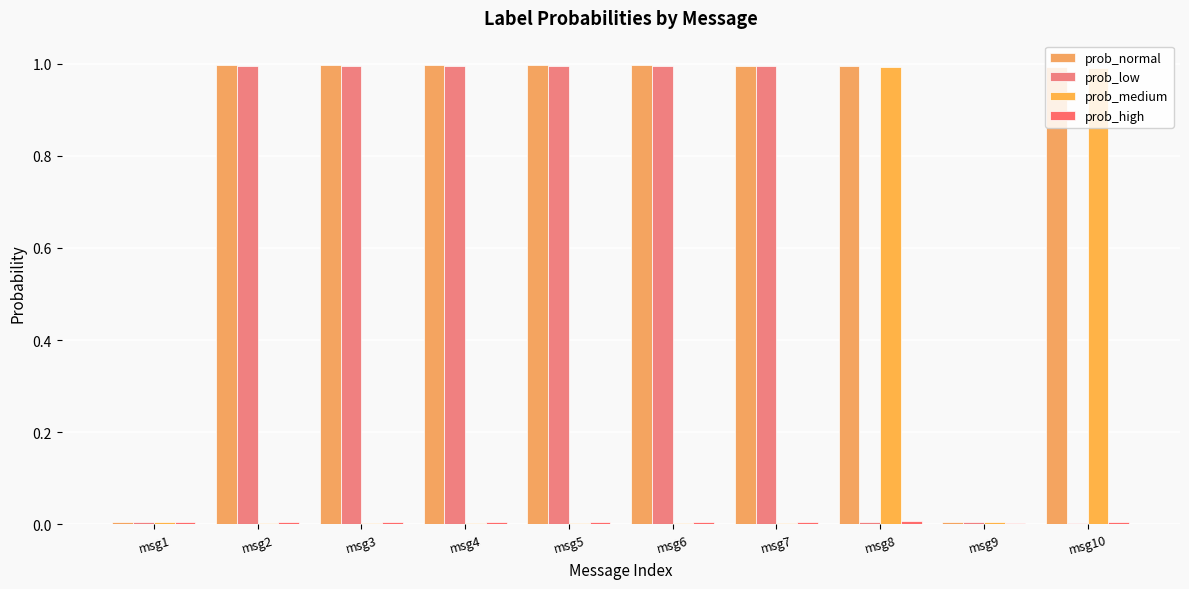

At which category does the chart reach its minimum across all series?

msg7